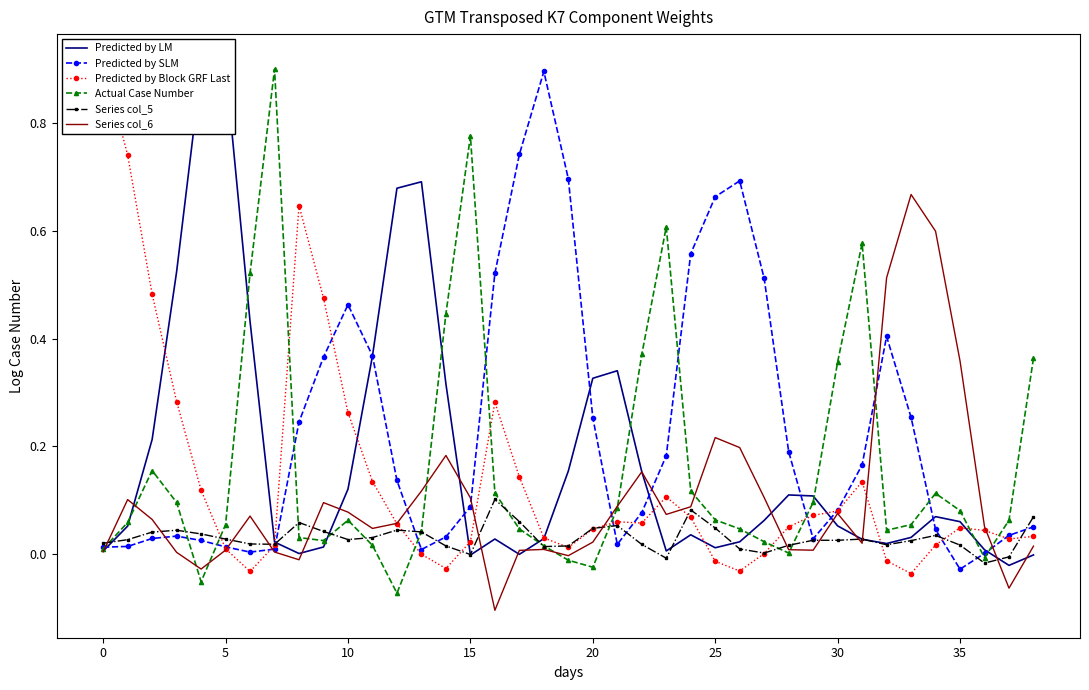

How many series are shown in this chart?

6